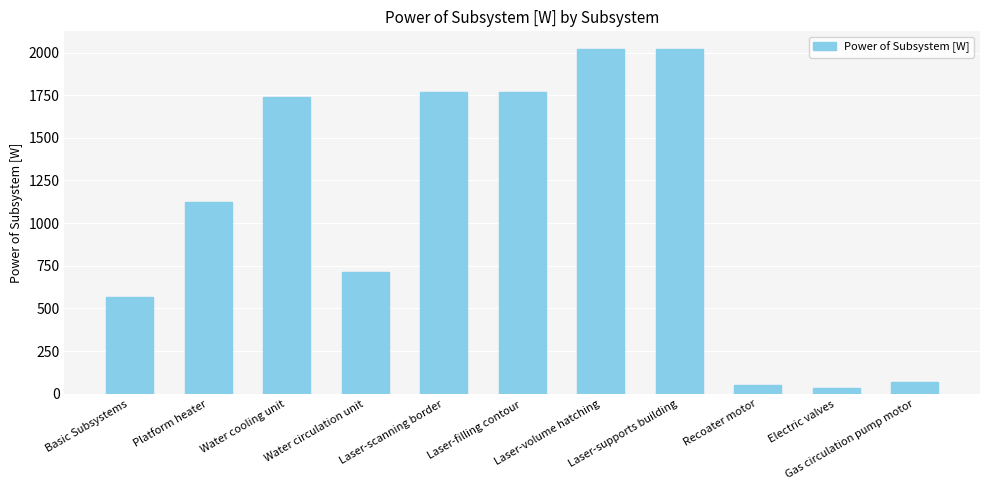

Which has a higher value, Water cooling unit or Basic Subsystems?

Water cooling unit